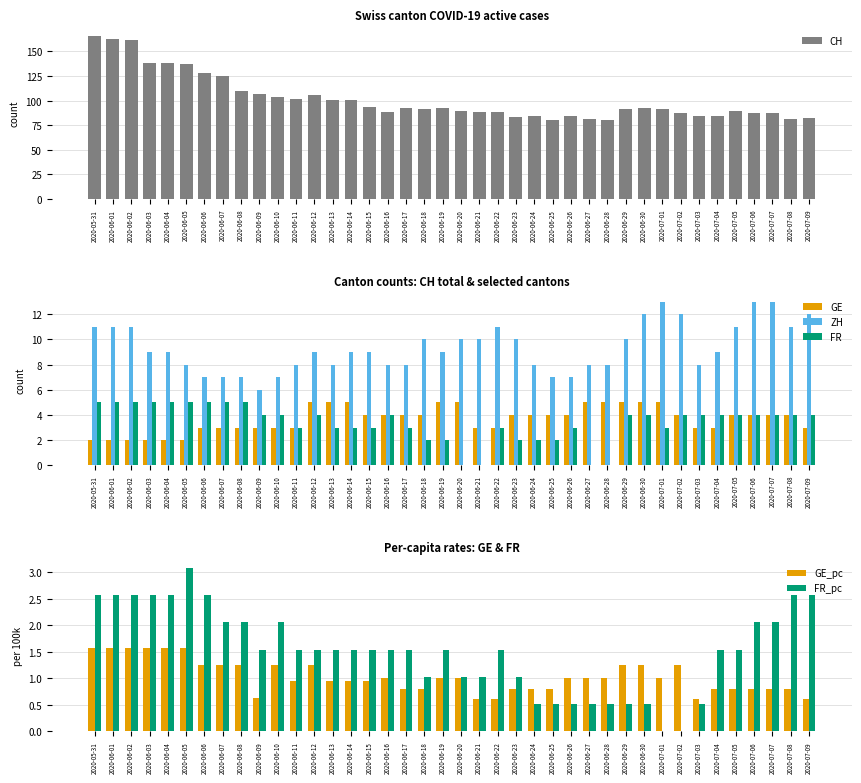

What position from the left is 2020-06-19?

20